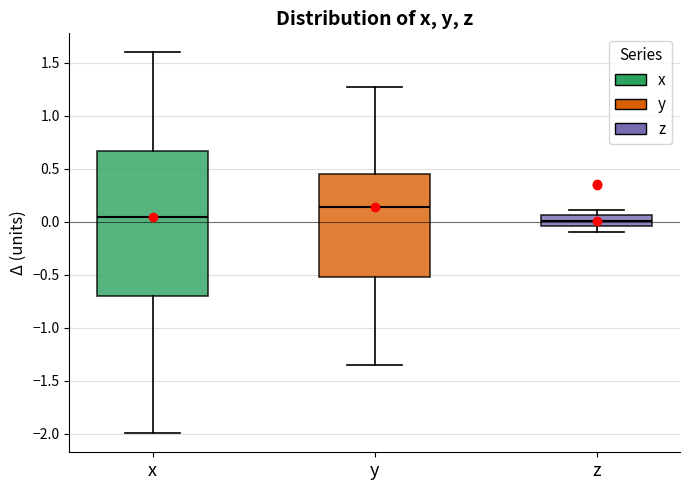

Where does the lower whisker of the box for z end on the y-axis? The values are not printed on the chart, so give them approximately, as read against the axis.

-0.10